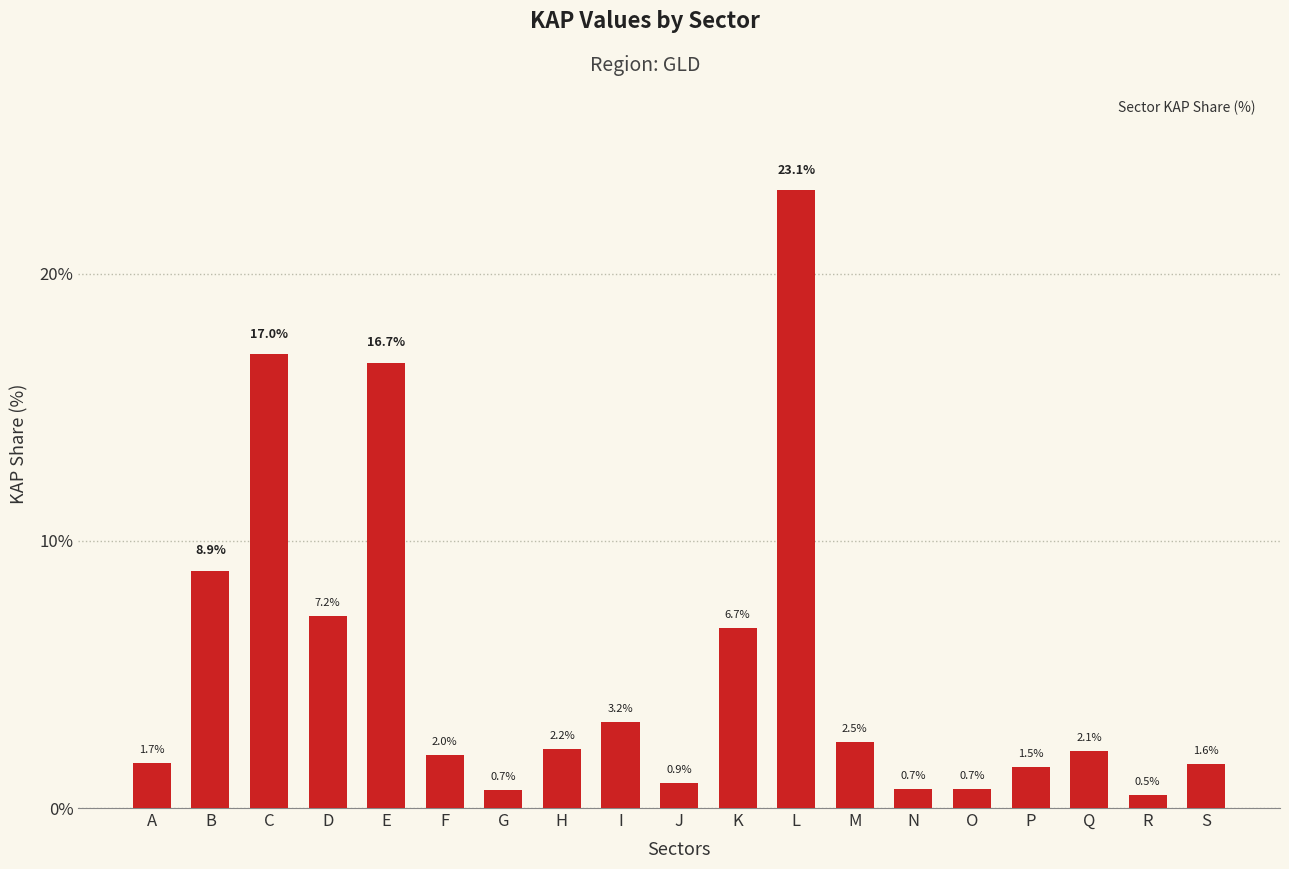

What is the change in value from Q to R?

-1.7